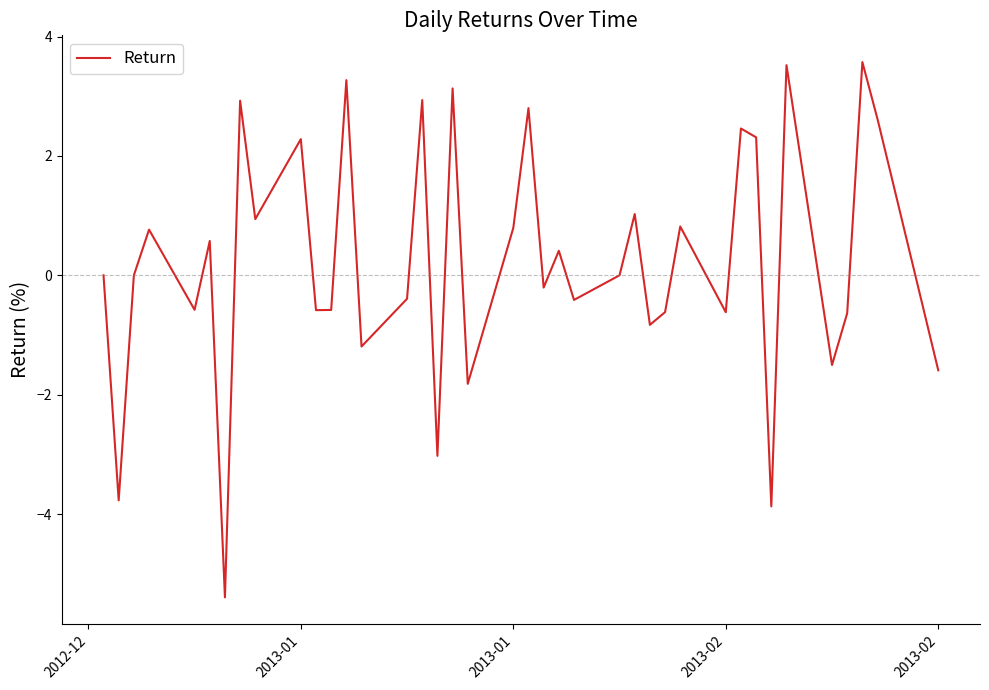

What is the maximum value shown in the chart?

3.6